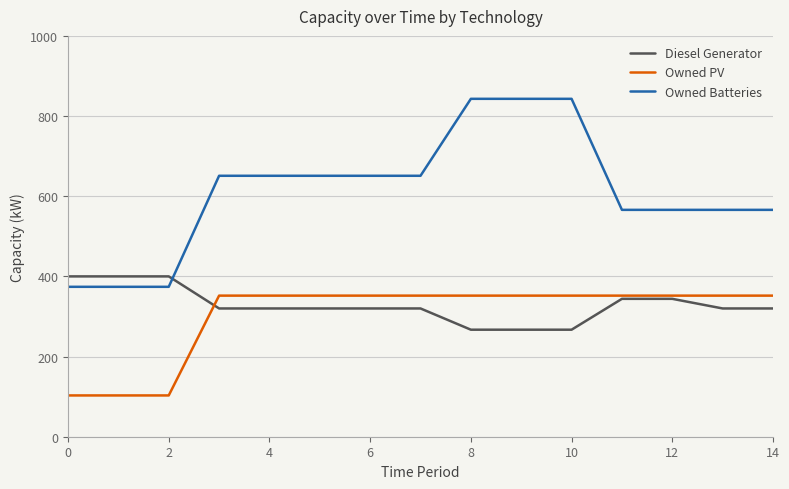

How many times do Diesel Generator and Owned PV cross each other?

1